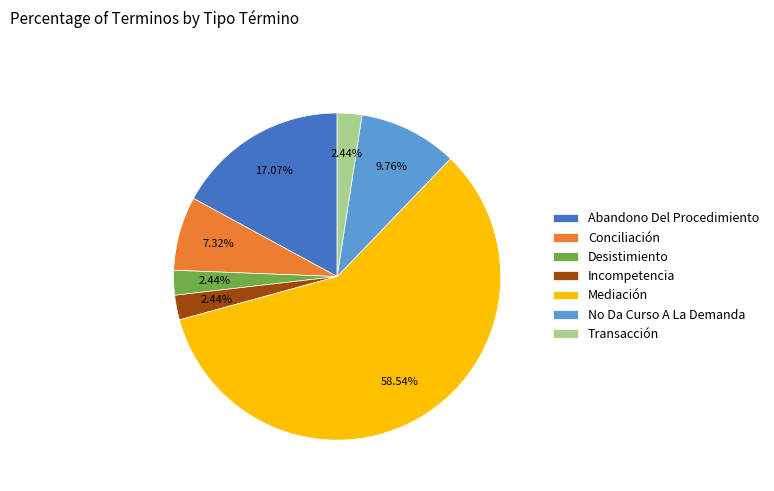

Combined, do Conciliación and Transacción account for over 50%?

No